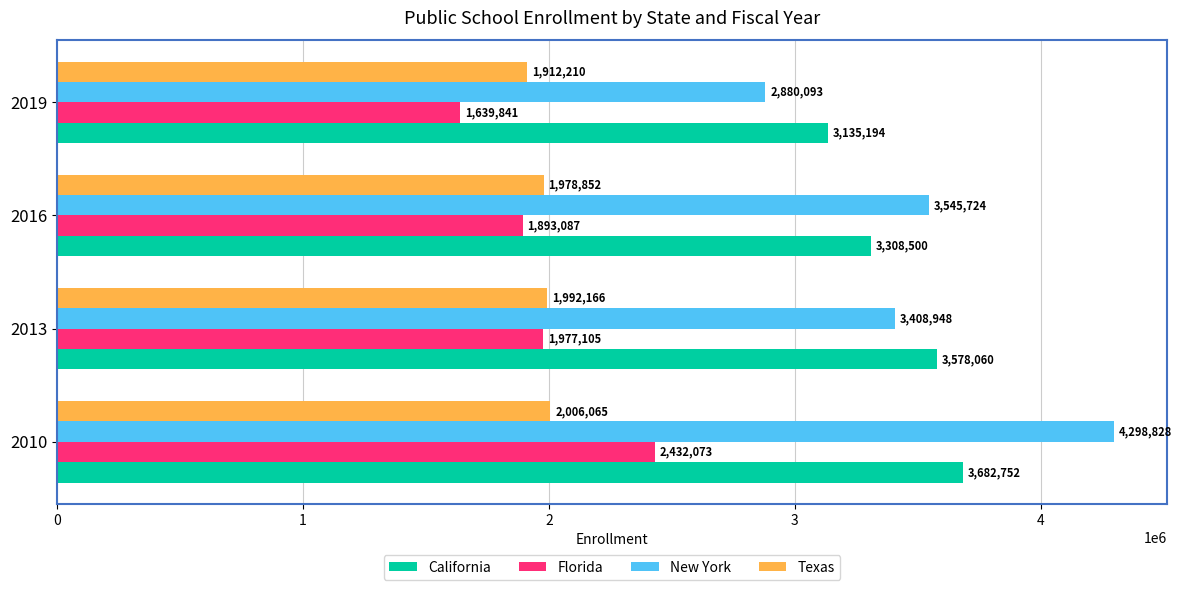

Rank the series at 2013 from highest to lowest value.

California, New York, Texas, Florida